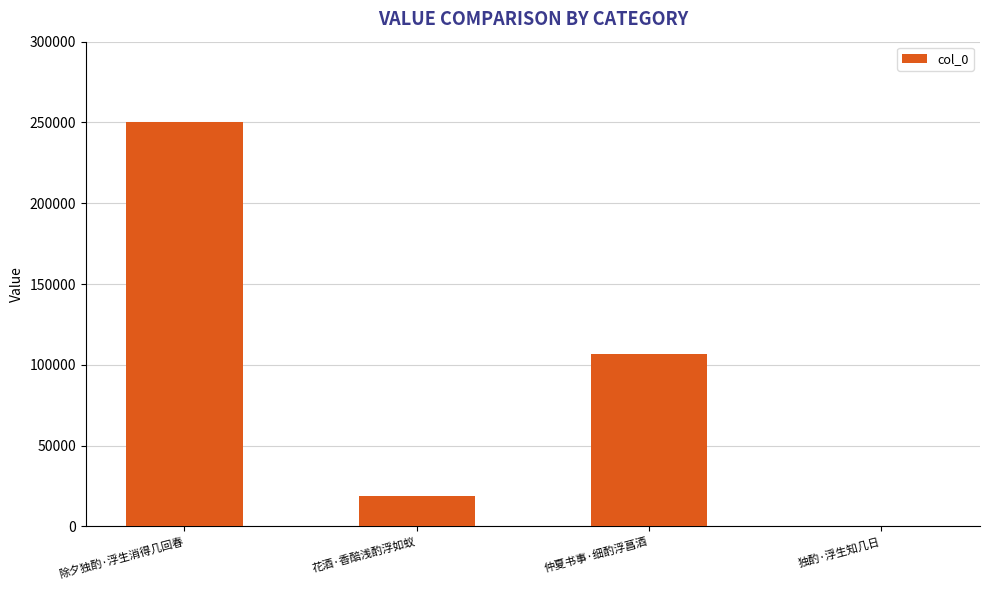

Which label corresponds to the largest value in the chart?

除夕独酌·浮生消得几回春